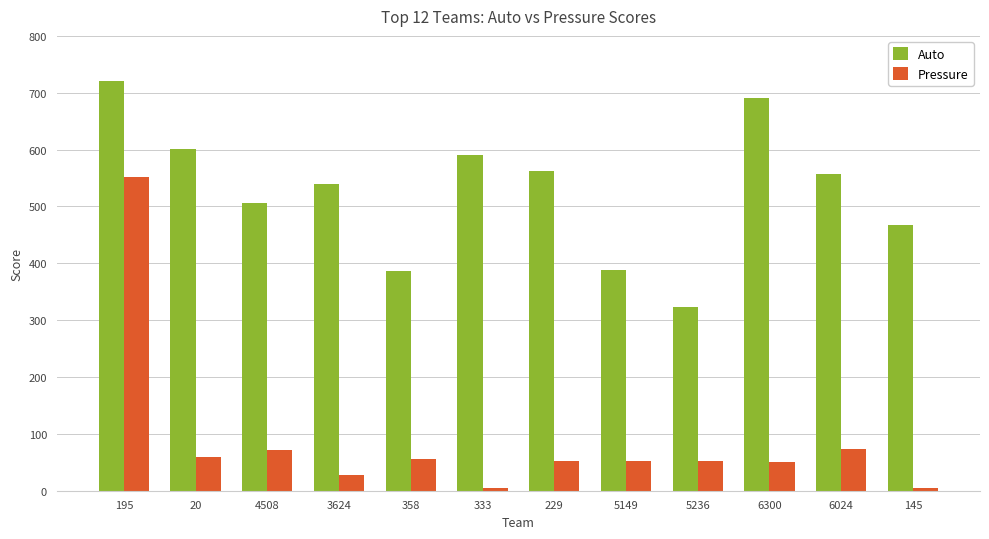

How many distinct data groups are displayed?

2